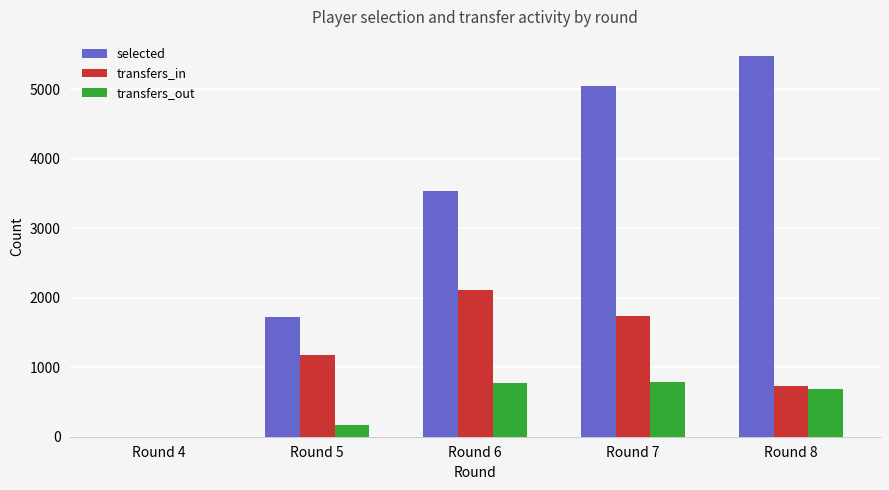

Is it true that transfers_out equals 785 at Round 7?

True